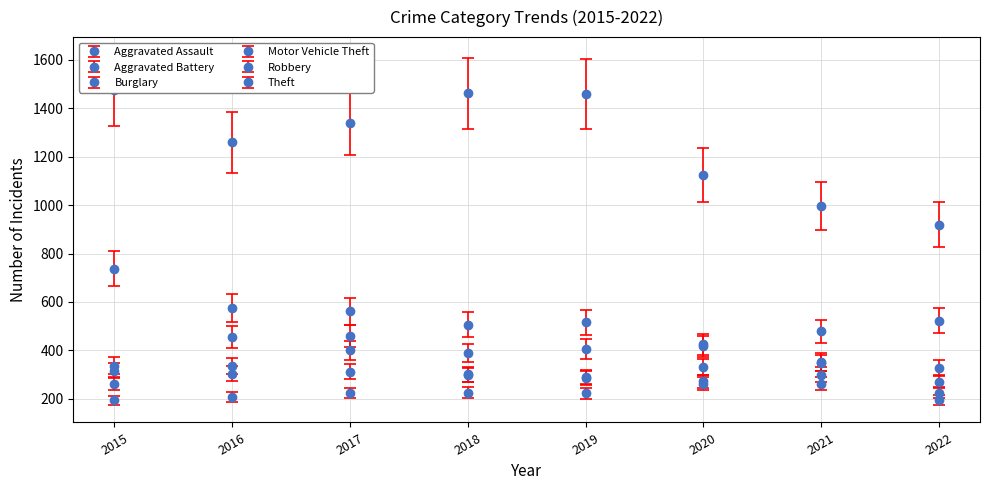

How many lines are shown in the chart?

6